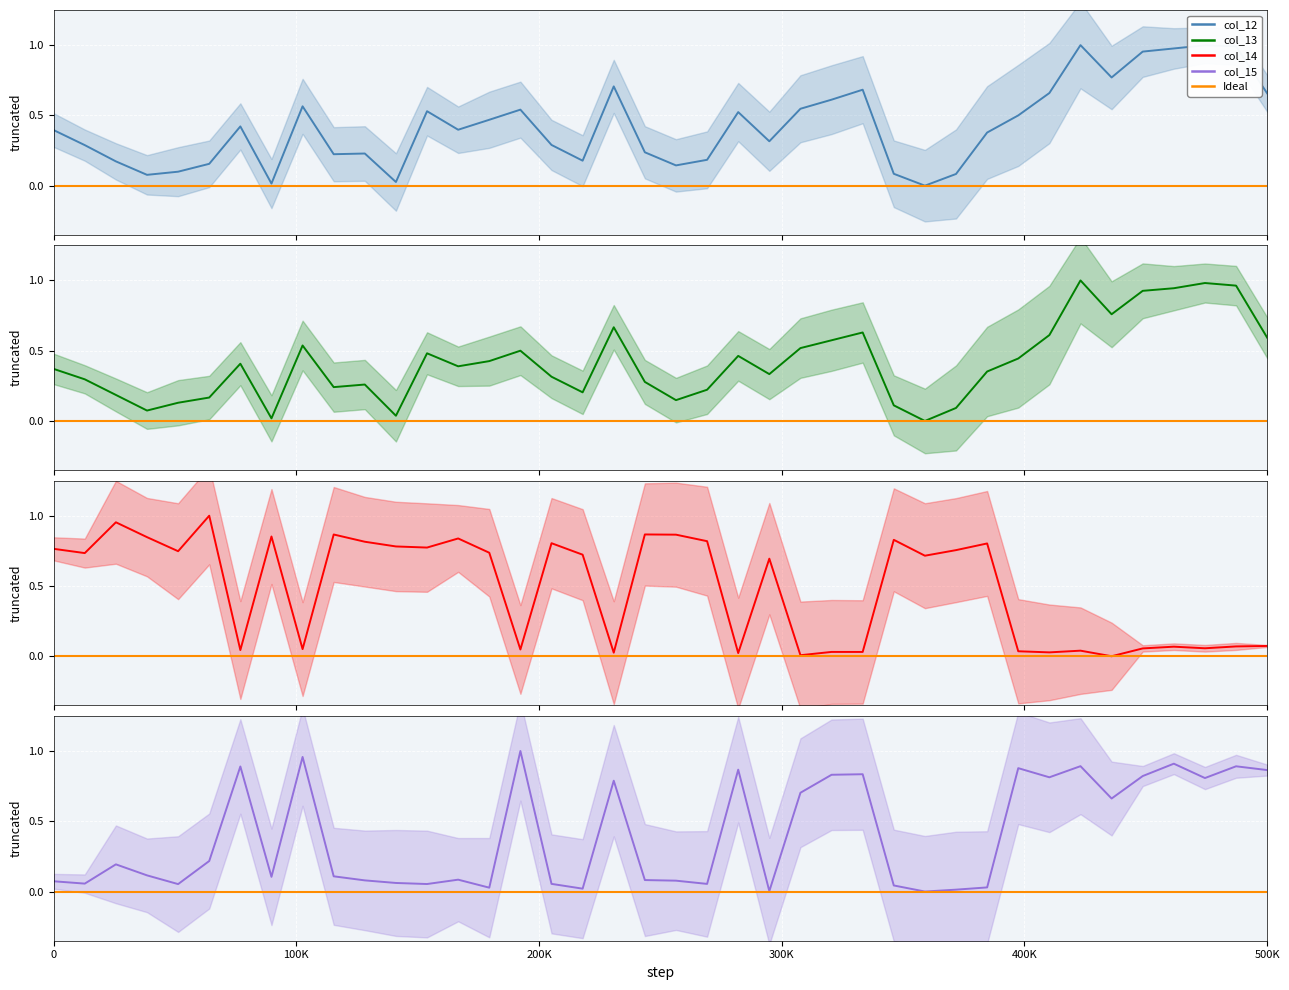

What is the sum of all col_15 values?

16.0